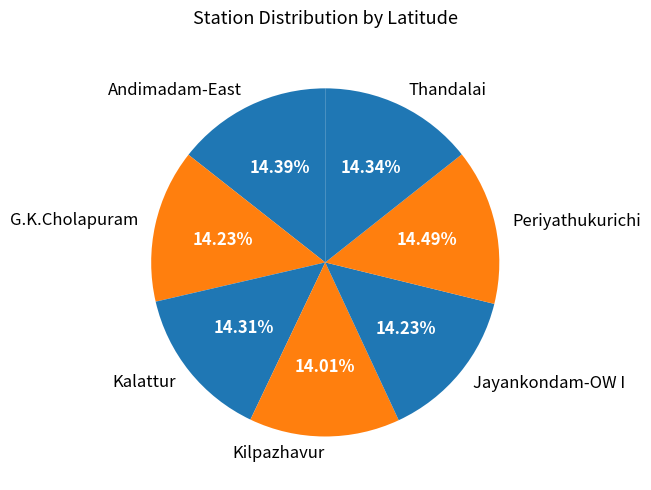

Approximately how many times larger is the value at Jayankondam-OW I compared to Kilpazhavur?

1.0